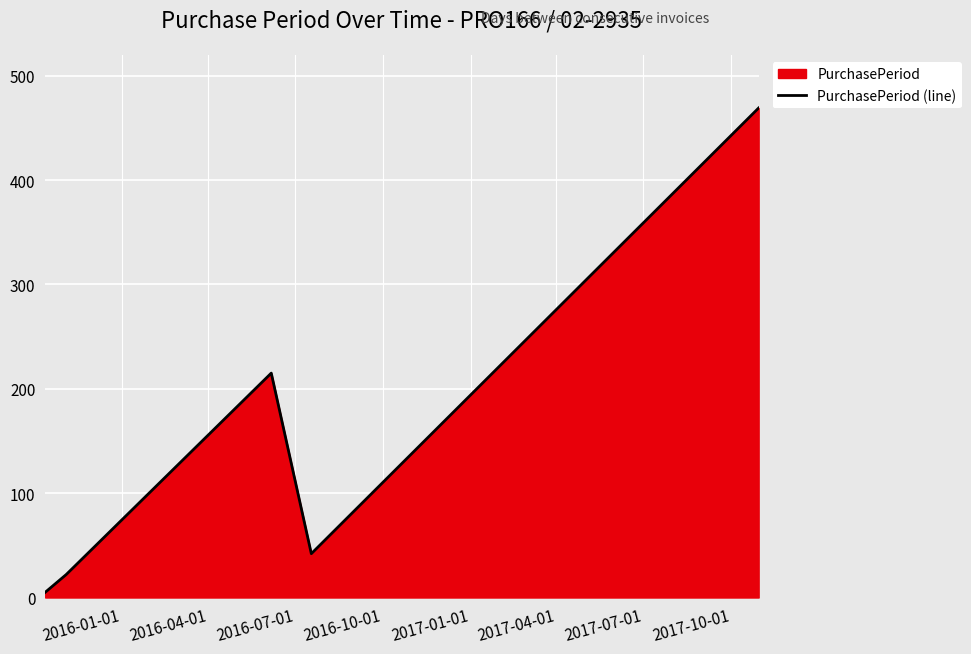

What is the maximum value shown in the chart?

469